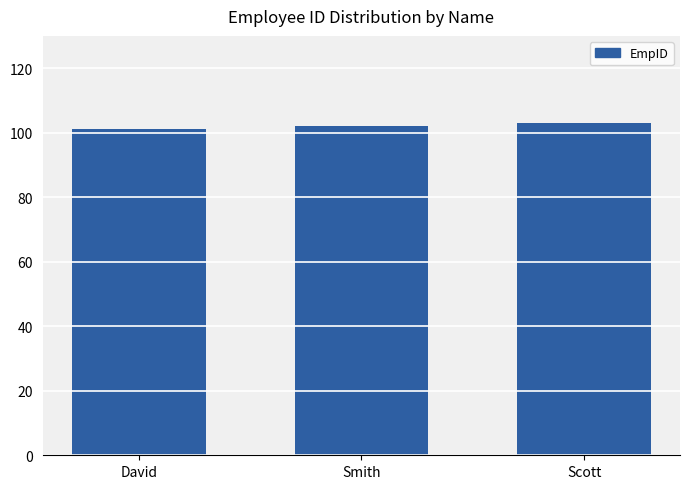

Are the bars horizontal?

No